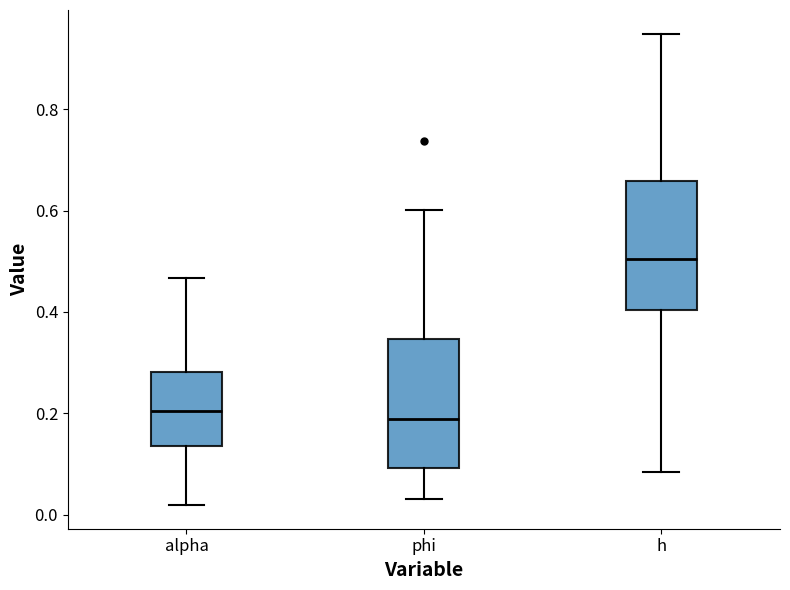

Reading left to right, read every box against the y-axis: the position of its median line, the range the box covers, and the ends of its whiskers. The values are not printed on the chart, so give them approximately, as read against the axis.

alpha: median 0.20, box 0.14 to 0.28, whiskers 0.02 to 0.46
phi: median 0.18, box 0.10 to 0.34, whiskers 0.04 to 0.60
h: median 0.50, box 0.40 to 0.66, whiskers 0.08 to 0.94